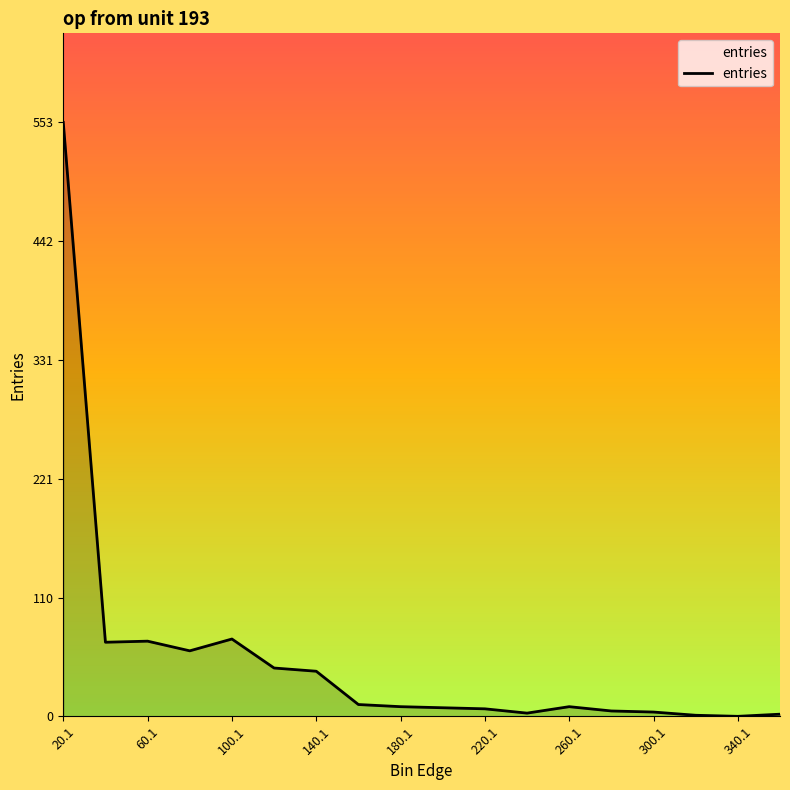

What is the difference between the maximum and minimum values?

553